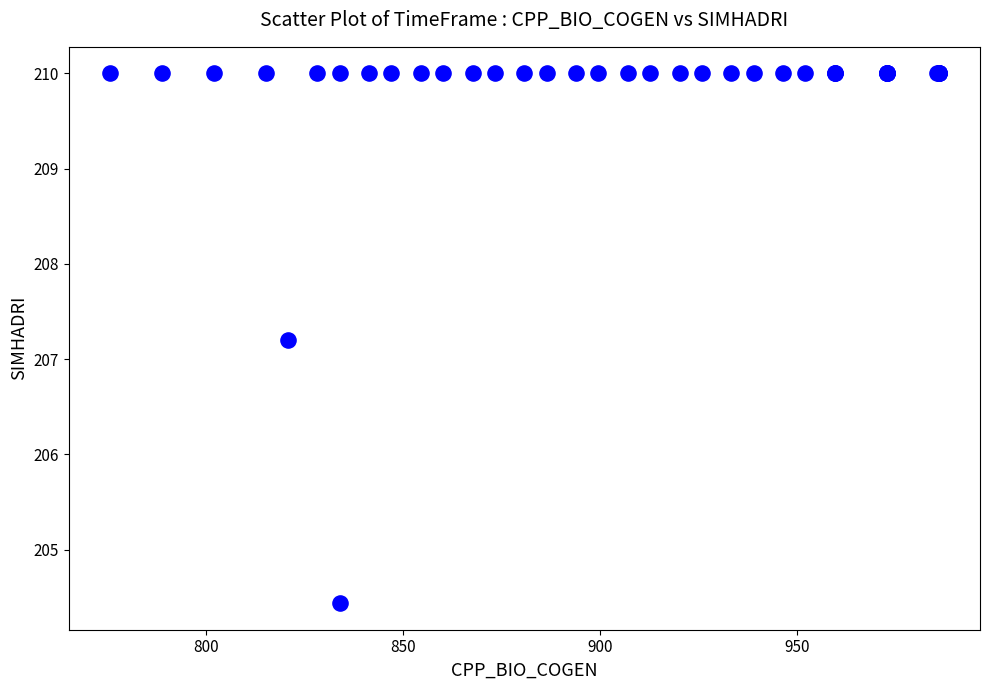

What Y value in the scatter plot is closest to 207?

207.2